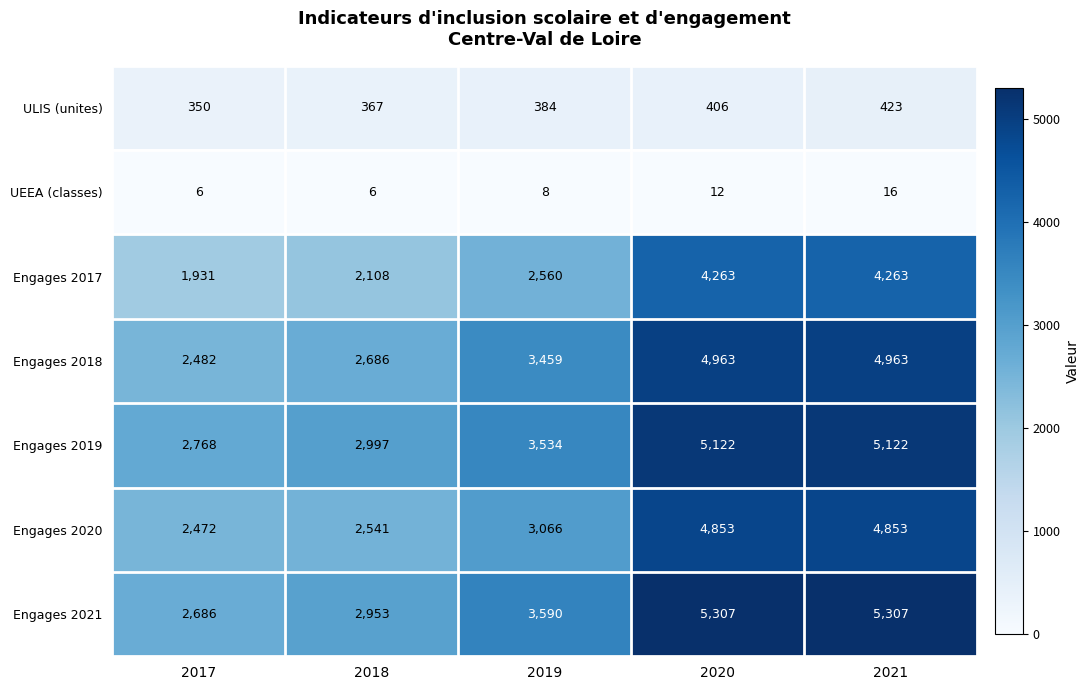

What is the average value of the Engages 2018 series?

3711